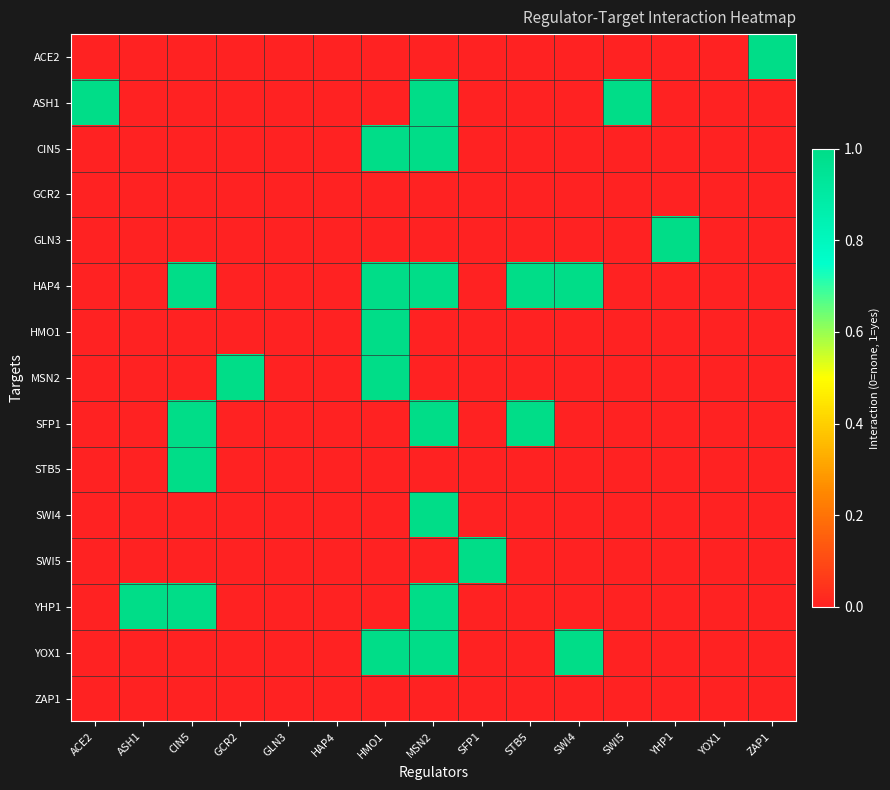

Reading right to left, what are all the values shown in this chart?

ACE2: ZAP1=1	YOX1=0	YHP1=0	SWI5=0	SWI4=0	STB5=0	SFP1=0	MSN2=0	HMO1=0	HAP4=0	GLN3=0	GCR2=0	CIN5=0	ASH1=0	ACE2=0
ASH1: ZAP1=0	YOX1=0	YHP1=0	SWI5=1	SWI4=0	STB5=0	SFP1=0	MSN2=1	HMO1=0	HAP4=0	GLN3=0	GCR2=0	CIN5=0	ASH1=0	ACE2=1
CIN5: ZAP1=0	YOX1=0	YHP1=0	SWI5=0	SWI4=0	STB5=0	SFP1=0	MSN2=1	HMO1=1	HAP4=0	GLN3=0	GCR2=0	CIN5=0	ASH1=0	ACE2=0
GCR2: ZAP1=0	YOX1=0	YHP1=0	SWI5=0	SWI4=0	STB5=0	SFP1=0	MSN2=0	HMO1=0	HAP4=0	GLN3=0	GCR2=0	CIN5=0	ASH1=0	ACE2=0
GLN3: ZAP1=0	YOX1=0	YHP1=1	SWI5=0	SWI4=0	STB5=0	SFP1=0	MSN2=0	HMO1=0	HAP4=0	GLN3=0	GCR2=0	CIN5=0	ASH1=0	ACE2=0
HAP4: ZAP1=0	YOX1=0	YHP1=0	SWI5=0	SWI4=1	STB5=1	SFP1=0	MSN2=1	HMO1=1	HAP4=0	GLN3=0	GCR2=0	CIN5=1	ASH1=0	ACE2=0
HMO1: ZAP1=0	YOX1=0	YHP1=0	SWI5=0	SWI4=0	STB5=0	SFP1=0	MSN2=0	HMO1=1	HAP4=0	GLN3=0	GCR2=0	CIN5=0	ASH1=0	ACE2=0
MSN2: ZAP1=0	YOX1=0	YHP1=0	SWI5=0	SWI4=0	STB5=0	SFP1=0	MSN2=0	HMO1=1	HAP4=0	GLN3=0	GCR2=1	CIN5=0	ASH1=0	ACE2=0
SFP1: ZAP1=0	YOX1=0	YHP1=0	SWI5=0	SWI4=0	STB5=1	SFP1=0	MSN2=1	HMO1=0	HAP4=0	GLN3=0	GCR2=0	CIN5=1	ASH1=0	ACE2=0
STB5: ZAP1=0	YOX1=0	YHP1=0	SWI5=0	SWI4=0	STB5=0	SFP1=0	MSN2=0	HMO1=0	HAP4=0	GLN3=0	GCR2=0	CIN5=1	ASH1=0	ACE2=0
SWI4: ZAP1=0	YOX1=0	YHP1=0	SWI5=0	SWI4=0	STB5=0	SFP1=0	MSN2=1	HMO1=0	HAP4=0	GLN3=0	GCR2=0	CIN5=0	ASH1=0	ACE2=0
SWI5: ZAP1=0	YOX1=0	YHP1=0	SWI5=0	SWI4=0	STB5=0	SFP1=1	MSN2=0	HMO1=0	HAP4=0	GLN3=0	GCR2=0	CIN5=0	ASH1=0	ACE2=0
YHP1: ZAP1=0	YOX1=0	YHP1=0	SWI5=0	SWI4=0	STB5=0	SFP1=0	MSN2=1	HMO1=0	HAP4=0	GLN3=0	GCR2=0	CIN5=1	ASH1=1	ACE2=0
YOX1: ZAP1=0	YOX1=0	YHP1=0	SWI5=0	SWI4=1	STB5=0	SFP1=0	MSN2=1	HMO1=1	HAP4=0	GLN3=0	GCR2=0	CIN5=0	ASH1=0	ACE2=0
ZAP1: ZAP1=0	YOX1=0	YHP1=0	SWI5=0	SWI4=0	STB5=0	SFP1=0	MSN2=0	HMO1=0	HAP4=0	GLN3=0	GCR2=0	CIN5=0	ASH1=0	ACE2=0